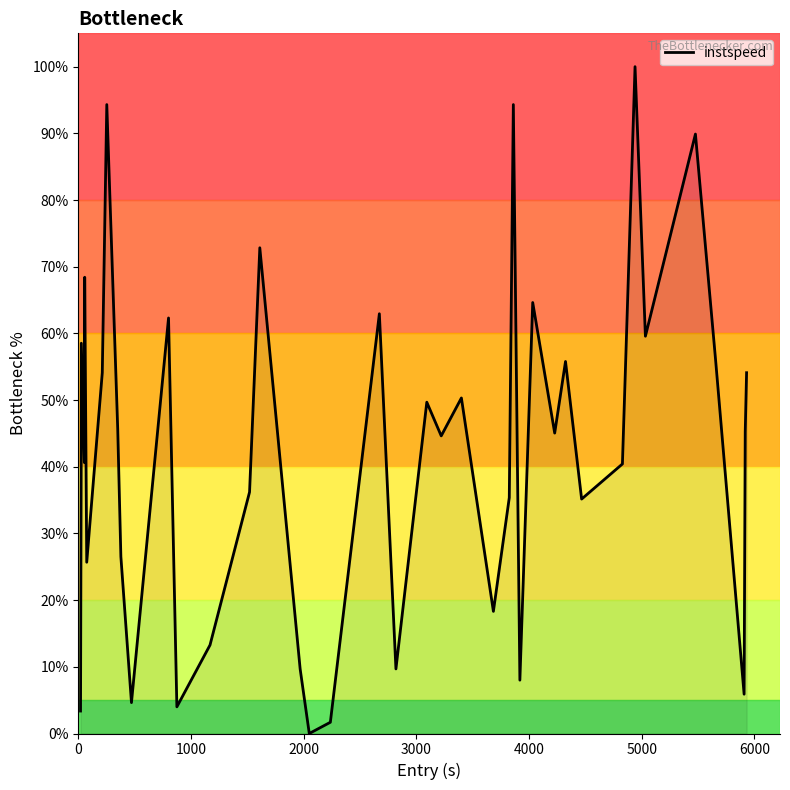

How many interior local valleys (lower than both neighbors) does the data have?

13